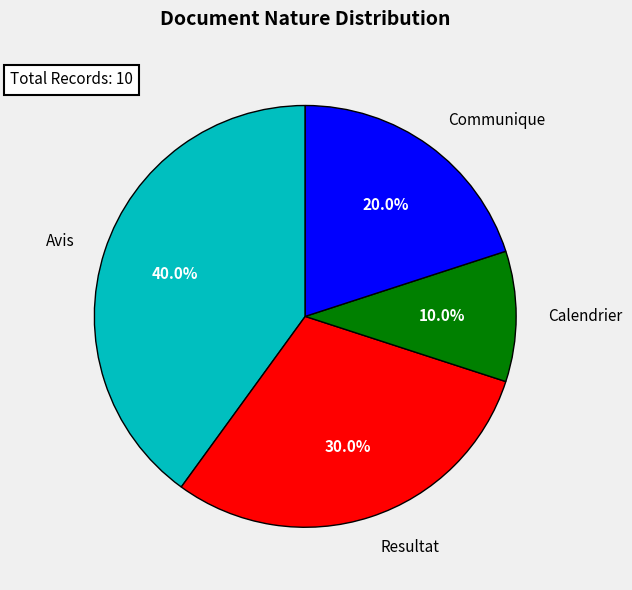

To the nearest percent, what is the difference between the Calendrier and Avis slice percentages?

30%